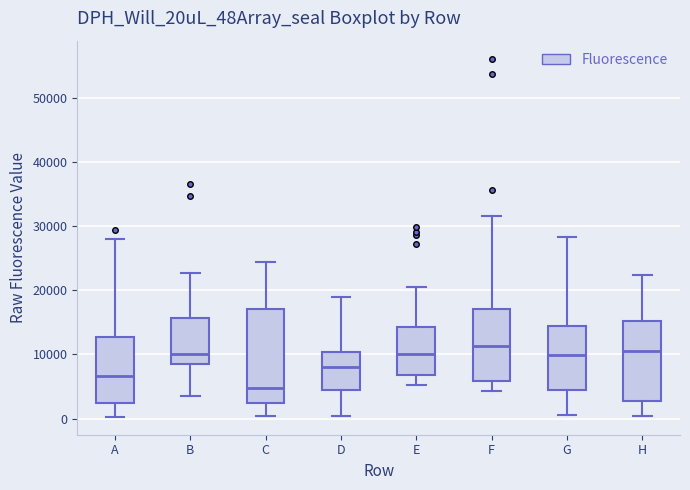

Reading left to right, read every box against the y-axis: the position of its median line, the range the box covers, and the ends of its whiskers. The values are not printed on the chart, so give them approximately, as read against the axis.

A: median 7000, box 2000 to 13000, whiskers 0 to 28000
B: median 10000, box 8000 to 16000, whiskers 4000 to 23000
C: median 5000, box 2000 to 17000, whiskers 0 to 24000
D: median 8000, box 4000 to 10000, whiskers 0 to 19000
E: median 10000, box 7000 to 14000, whiskers 5000 to 21000
F: median 11000, box 6000 to 17000, whiskers 4000 to 31000
G: median 10000, box 4000 to 14000, whiskers 1000 to 28000
H: median 11000, box 3000 to 15000, whiskers 0 to 22000